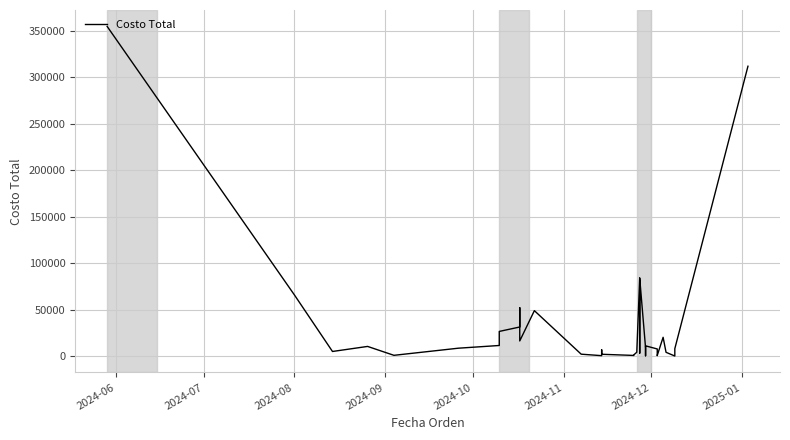

What is the greatest value displayed?

354348.0